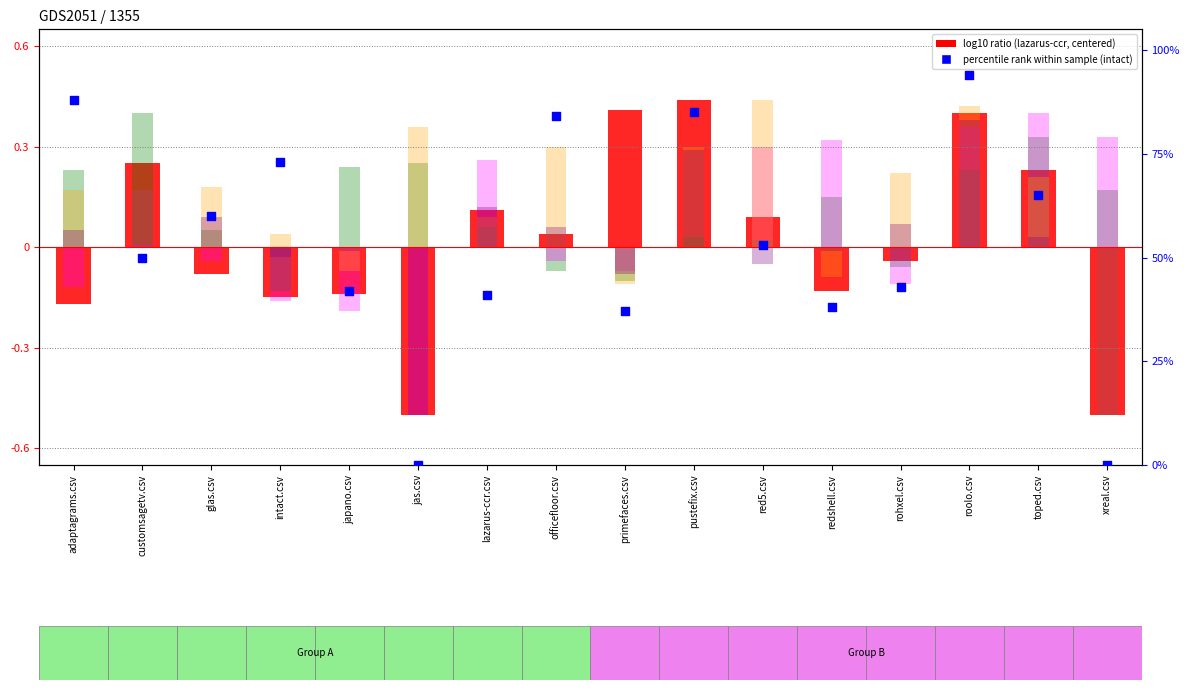

Is the value of rohxel.csv at customsagetv.csv greater than the value of japano.csv at pustefix.csv?

Yes